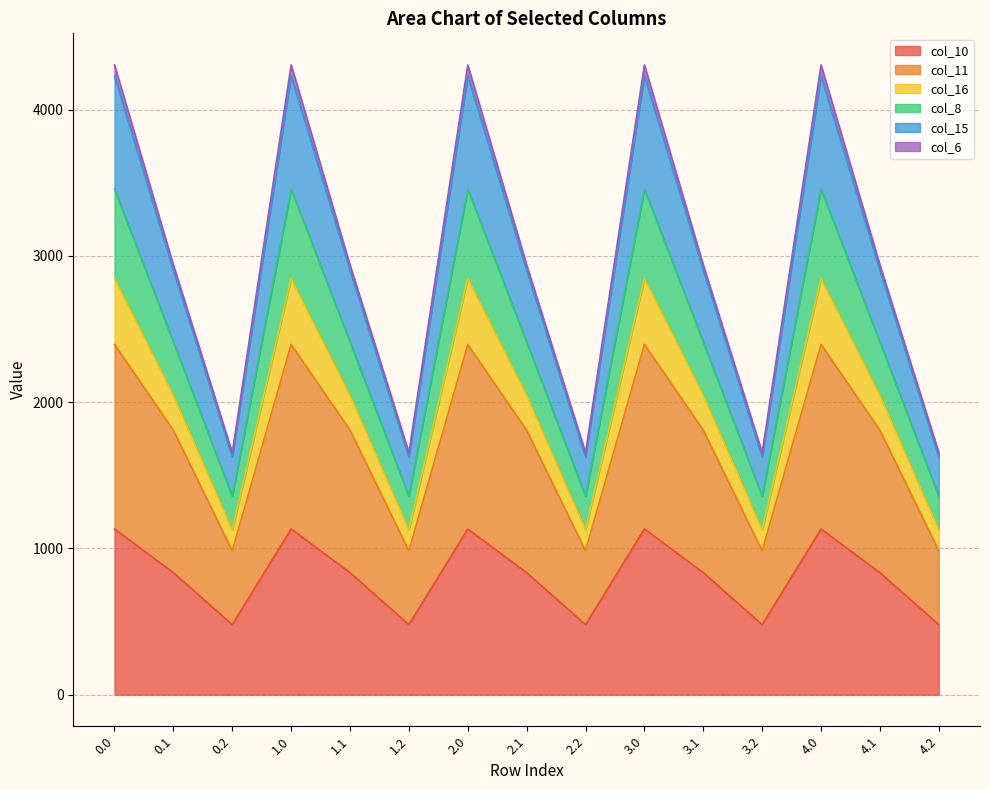

The value of col_10 at 2.0 is 1132.9. True or false?

True